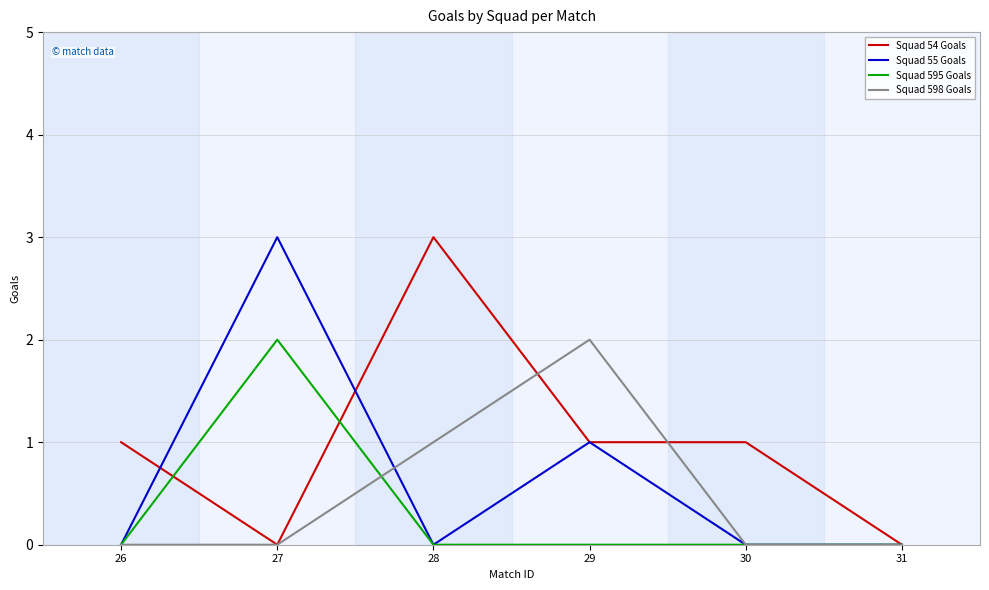

The value of Squad 598 Goals at 26 is 0. True or false?

True